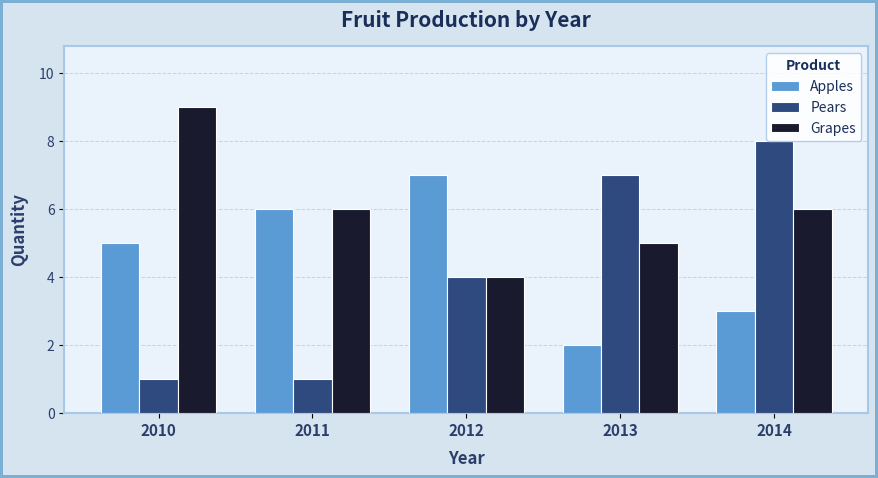

At 2014, list the series in order from largest to smallest.

Pears, Grapes, Apples